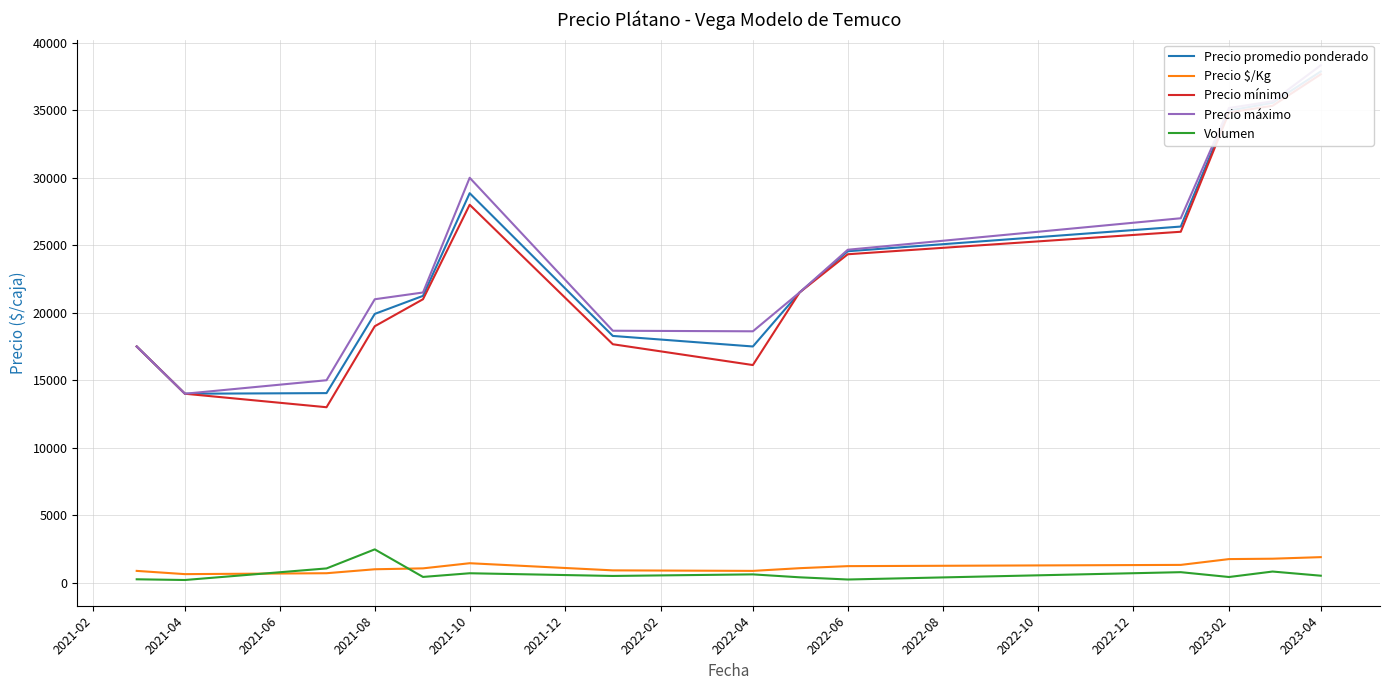

The value of Precio $/Kg at 2021-10 is 1443.0. True or false?

True